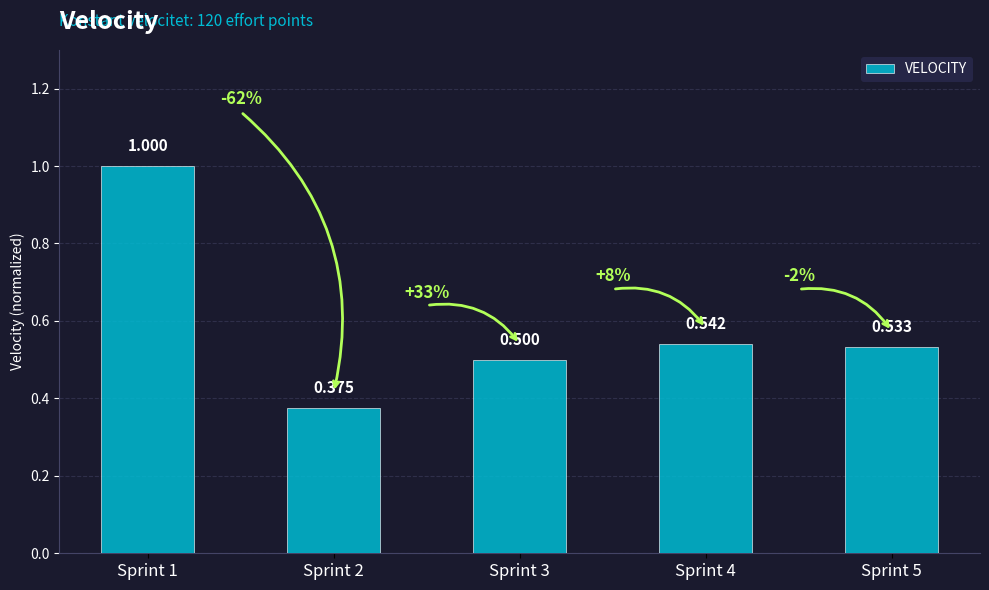

What is the sum of the values at Sprint 2 and Sprint 4?

0.9